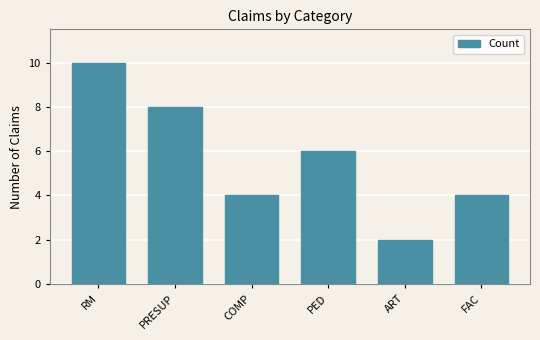

Is it true that the value at RM is 17?

False